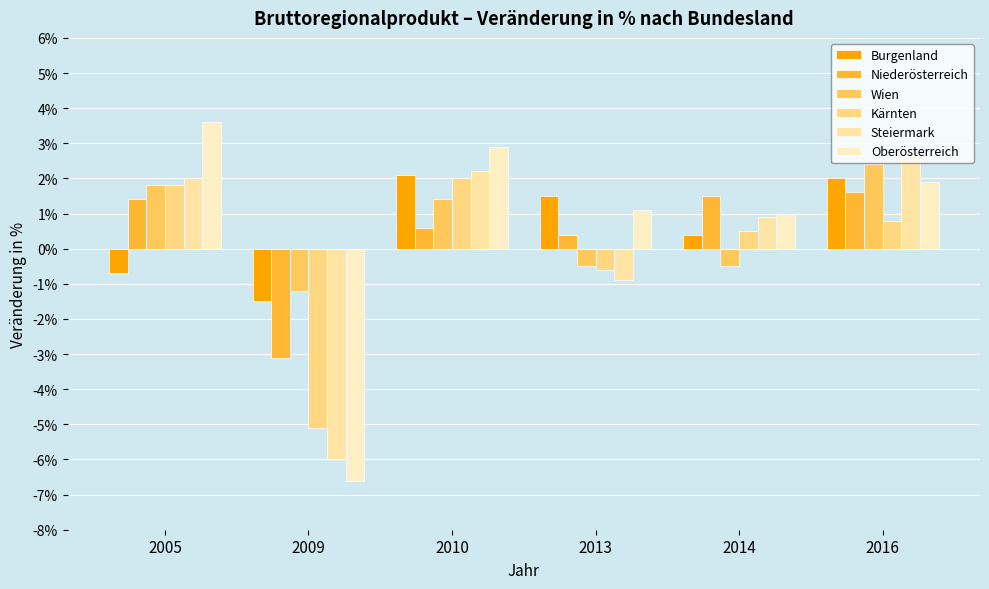

Are the bars grouped side by side (vs. stacked)?

Yes